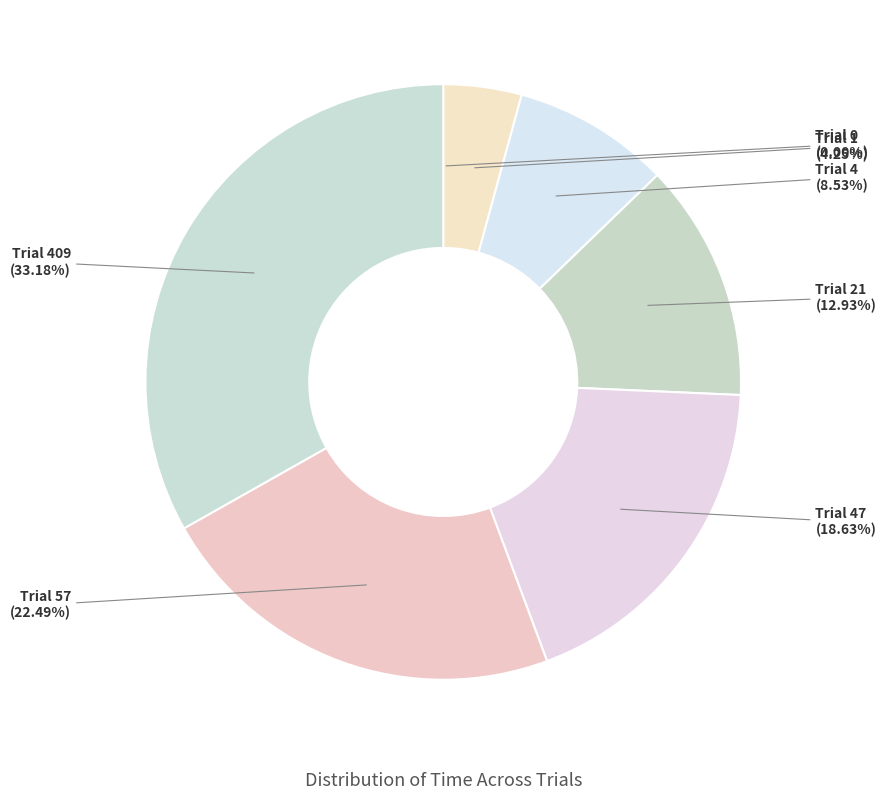

What is the largest slice in the pie chart?

Trial 409